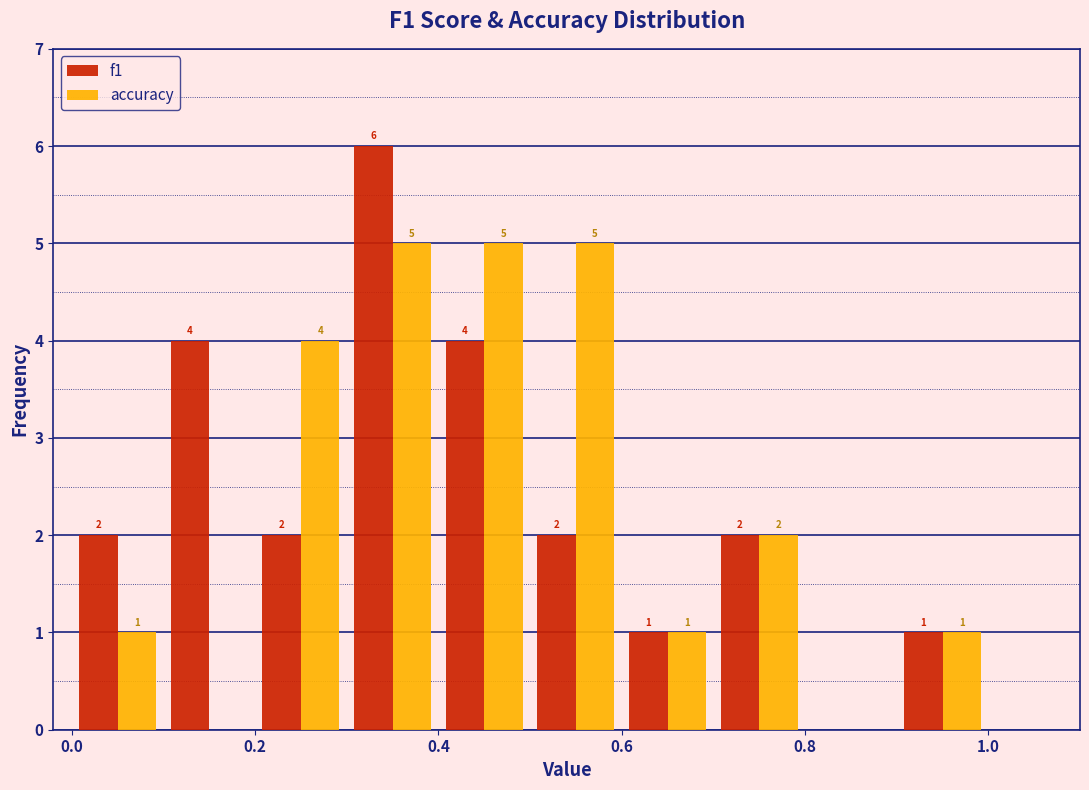

In the f1 series, which range on the x-axis has the tallest bar?

0.3 to 0.4